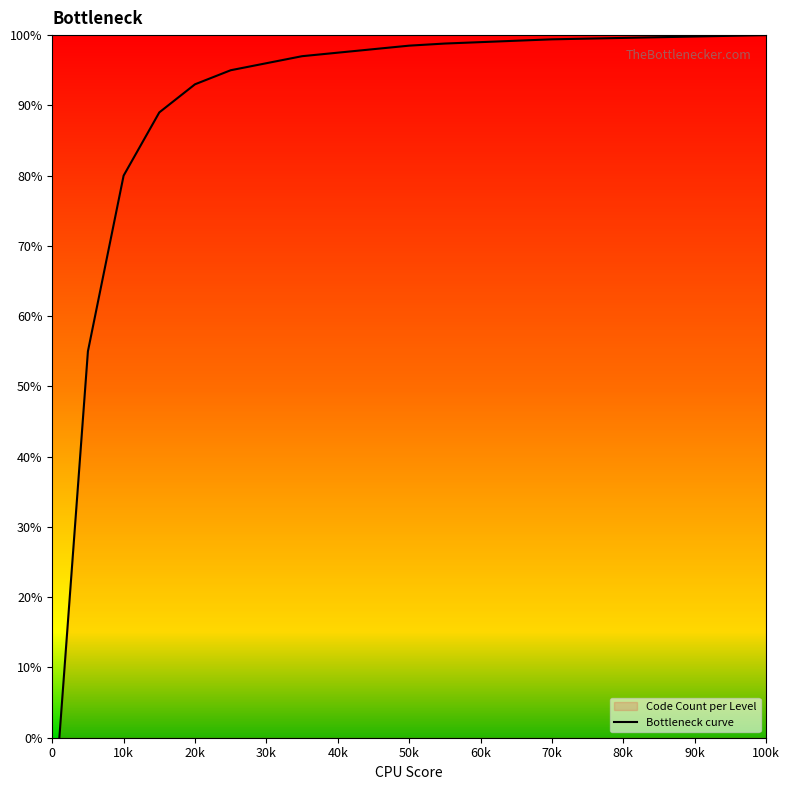

How many data points does each series have?

21